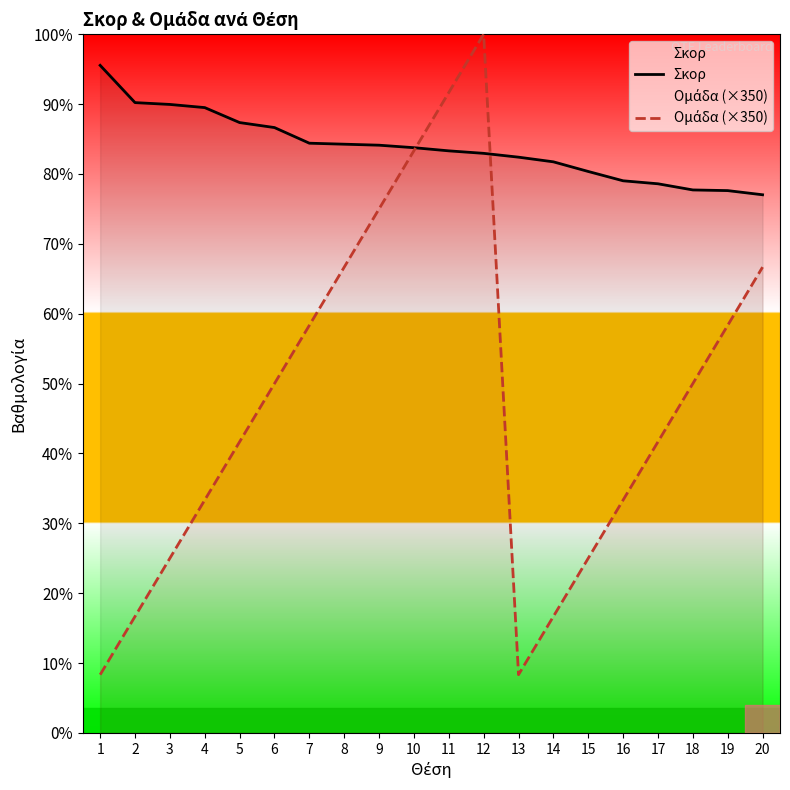

Reading right to left, what are all the values shown in this chart?

Σκορ: 20=3235	19=3260	18=3264	17=3301	16=3319	15=3375	14=3433	13=3461	12=3484	11=3499	10=3518	9=3533	8=3539	7=3545	6=3639	5=3669	4=3759	3=3778	2=3789	1=4013
Ομάδα (×350): 20=2800	19=2450	18=2100	17=1750	16=1400	15=1050	14=700	13=350	12=4200	11=3850	10=3500	9=3150	8=2800	7=2450	6=2100	5=1750	4=1400	3=1050	2=700	1=350